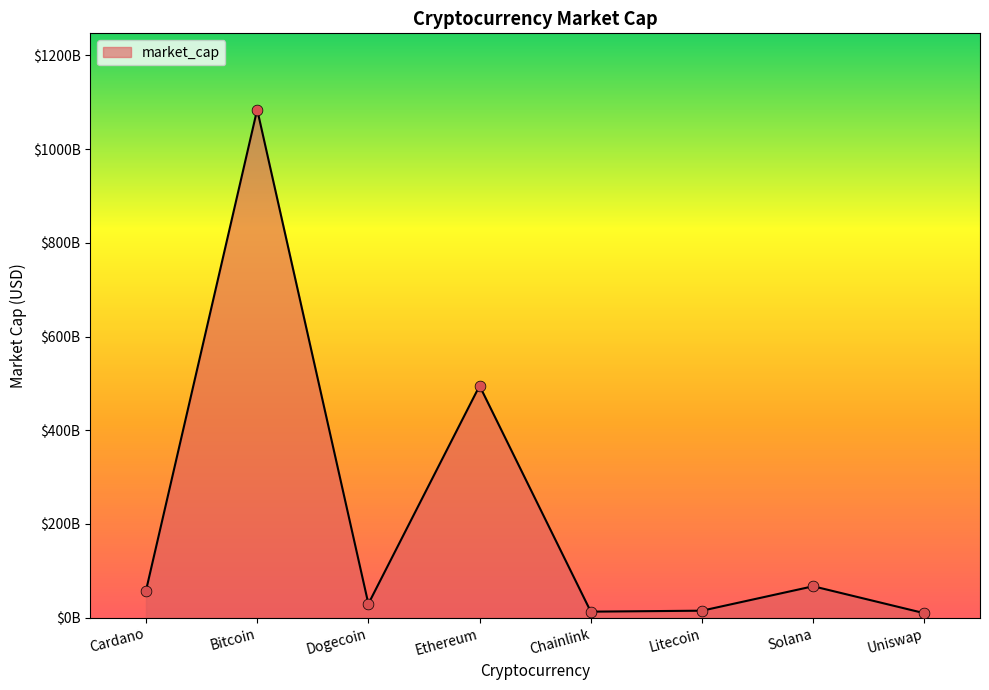

Between Solana and Ethereum, which is larger?

Ethereum